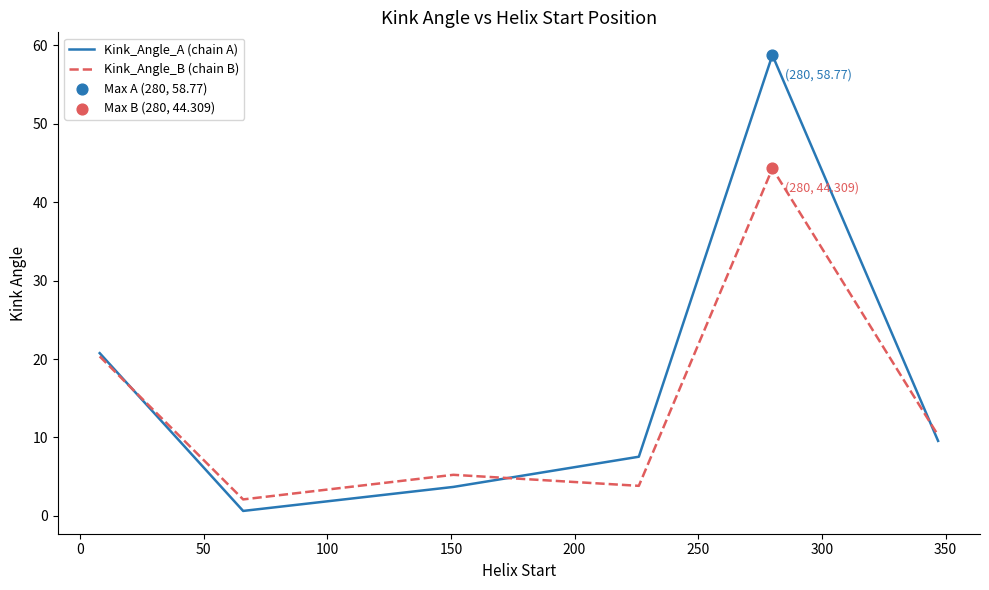

List the series in order of their peak value, highest first.

Kink_Angle_A (chain A), Kink_Angle_B (chain B)